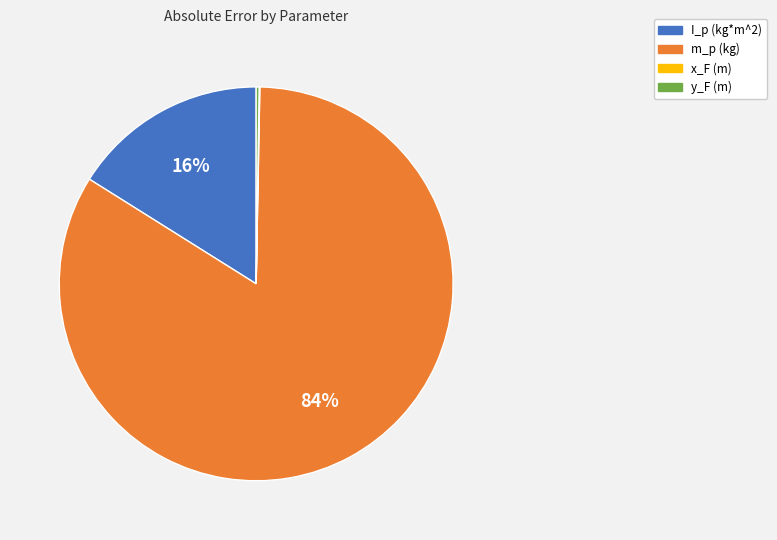

The I_p (kg*m^2) slice represents 16% of the pie. True or false?

True